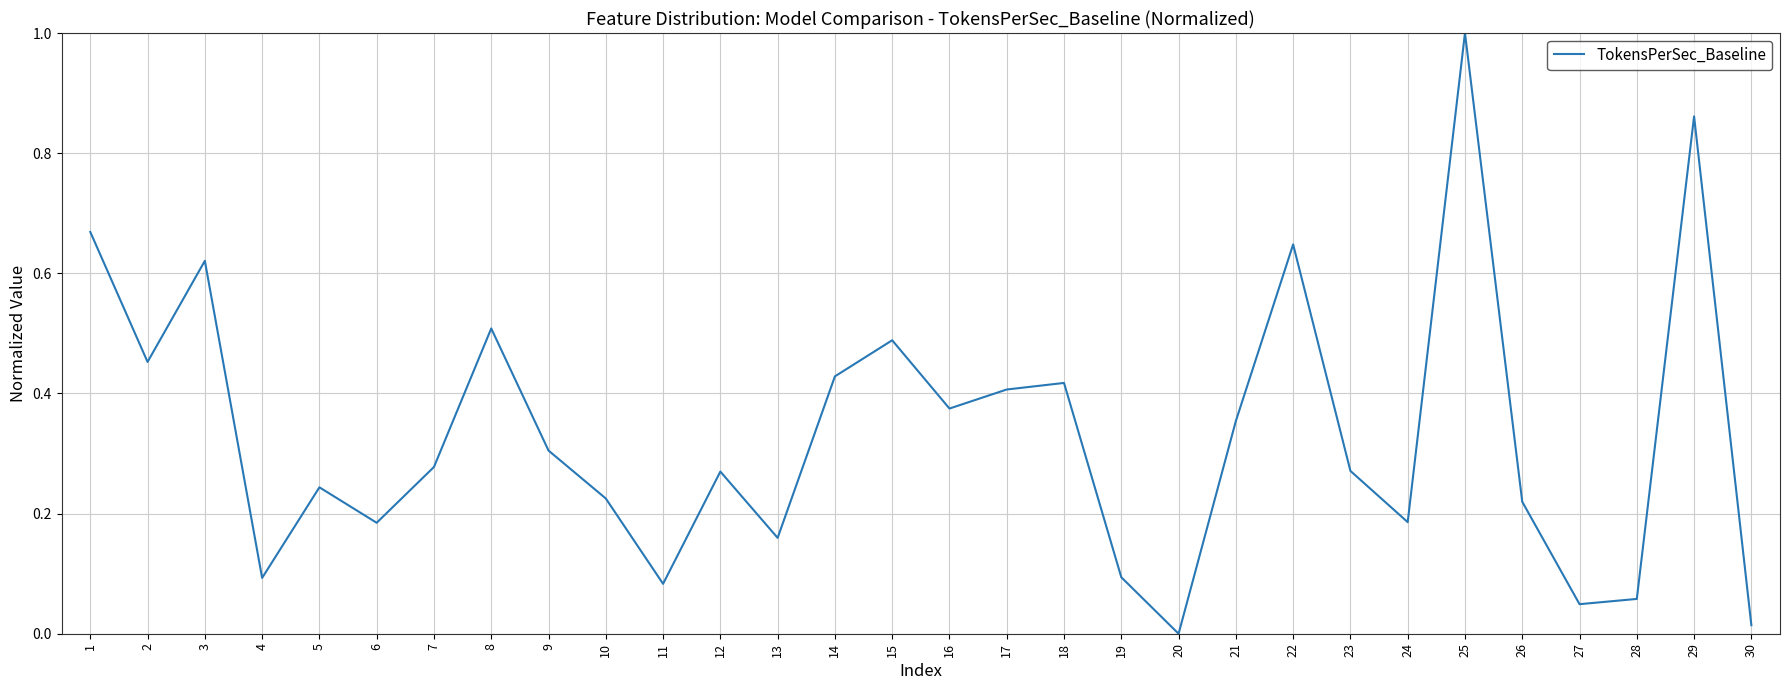

Between 4 and 6, which is larger?

6